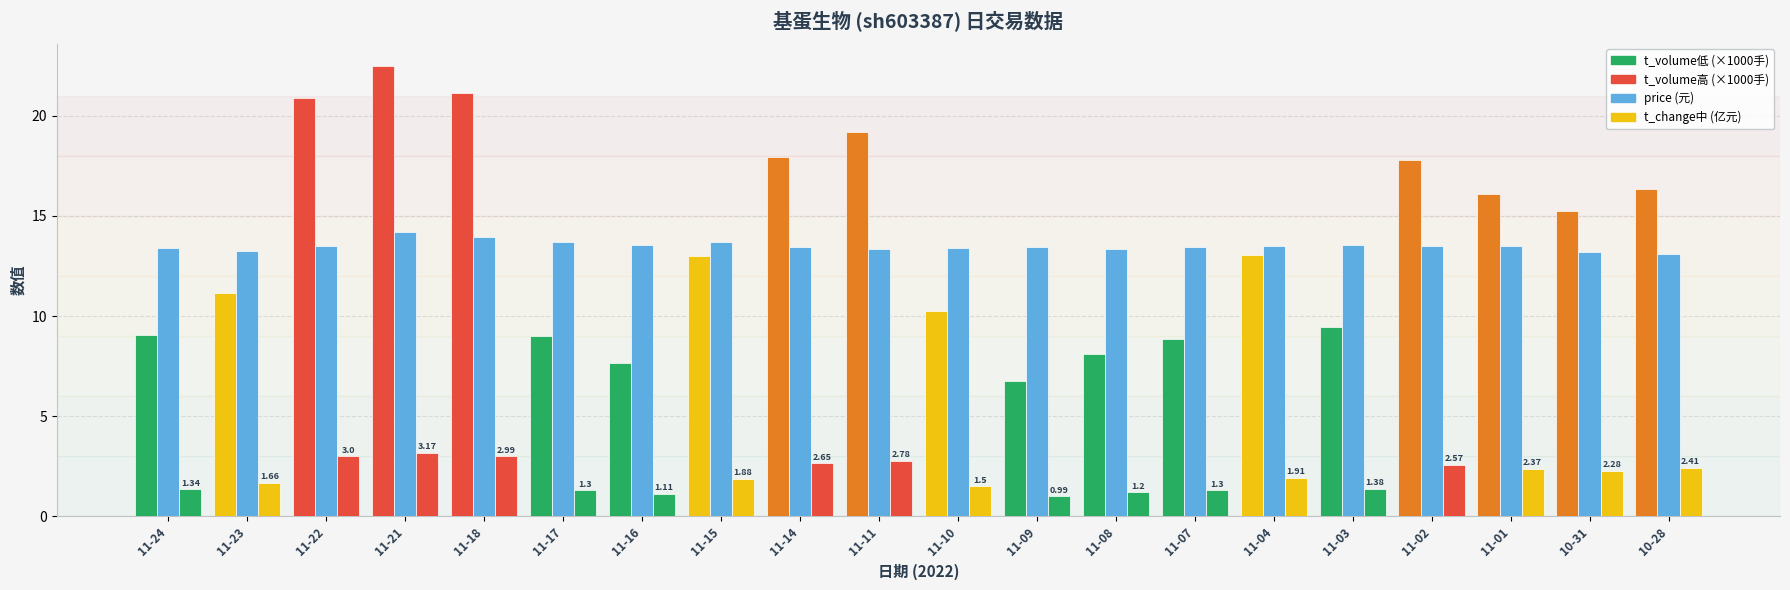

Reading left to right, list all the values displayed in this chart.

t_volume (×1000手): 9.1	11.2	20.9	22.5	21.1	9.0	7.6	13.0	18.0	19.2	10.2	6.7	8.1	8.9	13.0	9.5	17.8	16.1	15.3	16.4
price (元): 13.4	13.3	13.5	14.2	14.0	13.7	13.6	13.7	13.4	13.3	13.4	13.5	13.4	13.4	13.5	13.5	13.5	13.5	13.2	13.1
t_change (亿元): 1.3	1.7	3.0	3.2	3.0	1.3	1.1	1.9	2.6	2.8	1.5	1.0	1.2	1.3	1.9	1.4	2.6	2.4	2.3	2.4